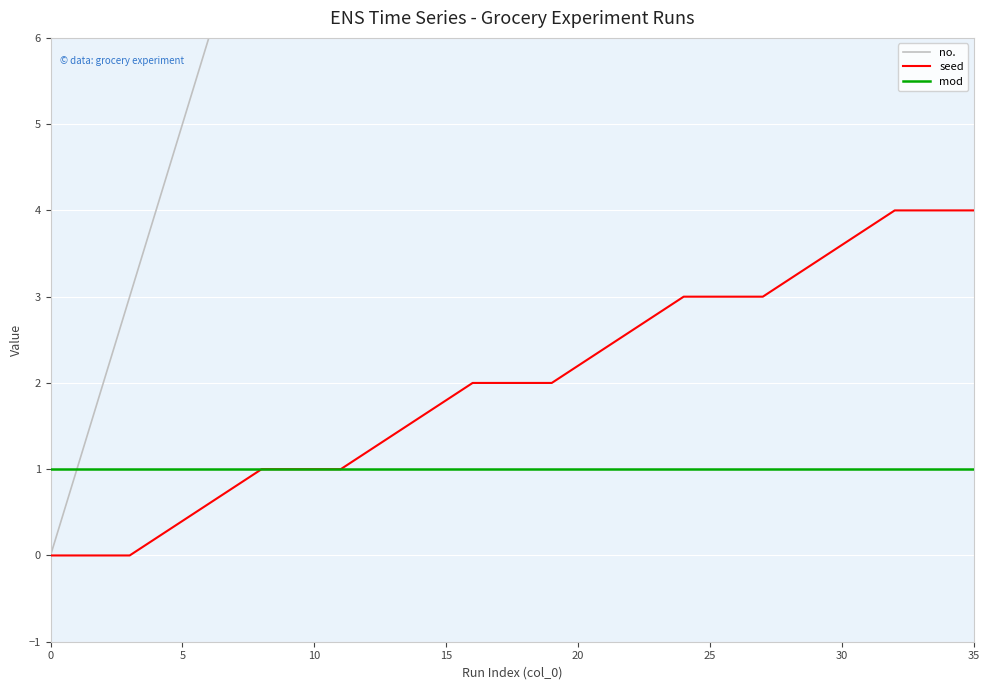

True or false: mod and seed intersect in this chart.

False